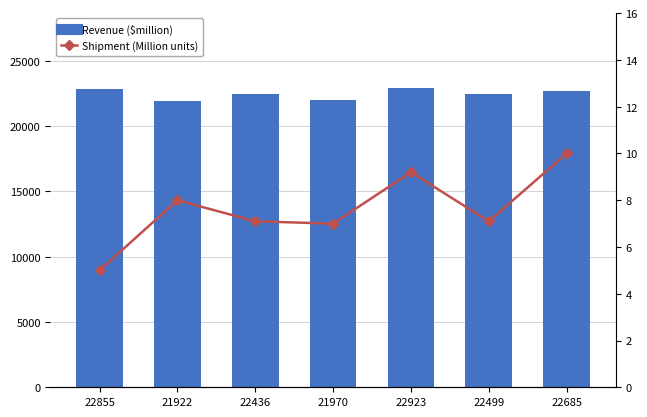

Which series has the largest total across all categories?

Revenue ($million)